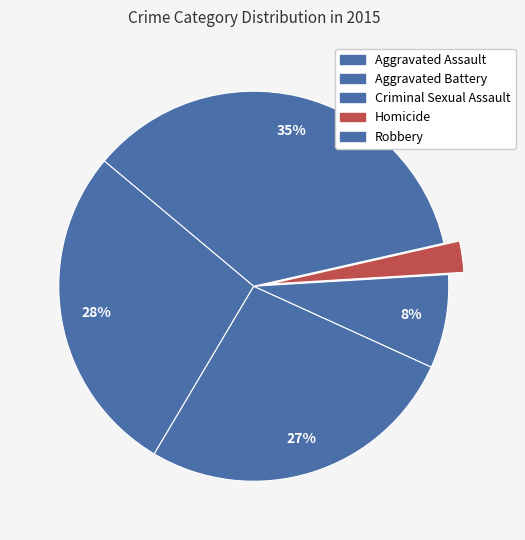

What is the change in value from Aggravated Assault to Homicide?

-29